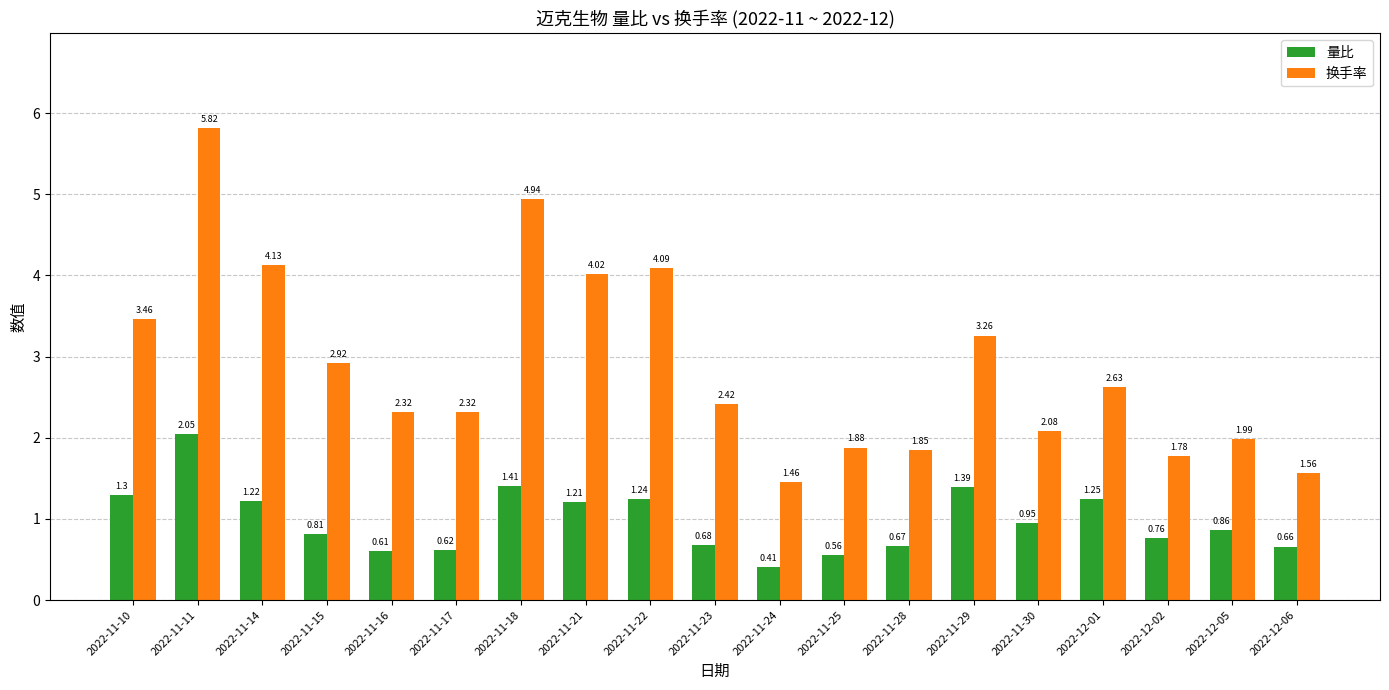

Between 2022-11-25 and 2022-11-29, which series saw the biggest shift?

换手率